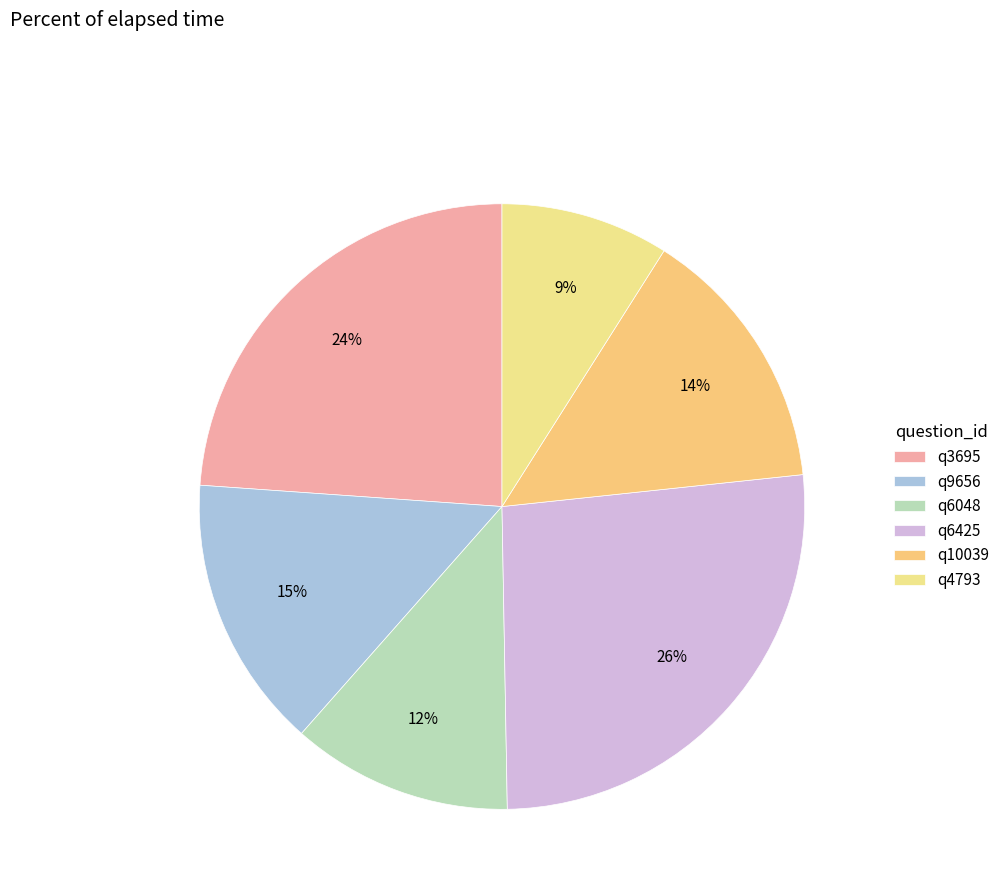

Between q3695 and q6048, which is larger?

q3695